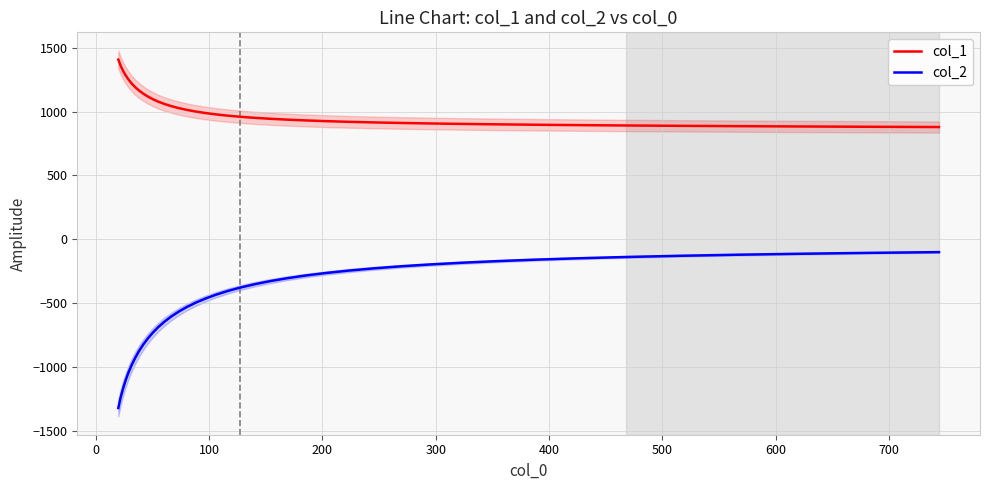

Which series has the largest range (max minus min)?

col_2